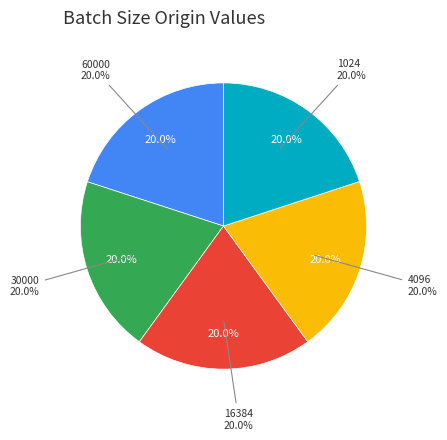

Is it true that 16384 is 20% of the pie?

True